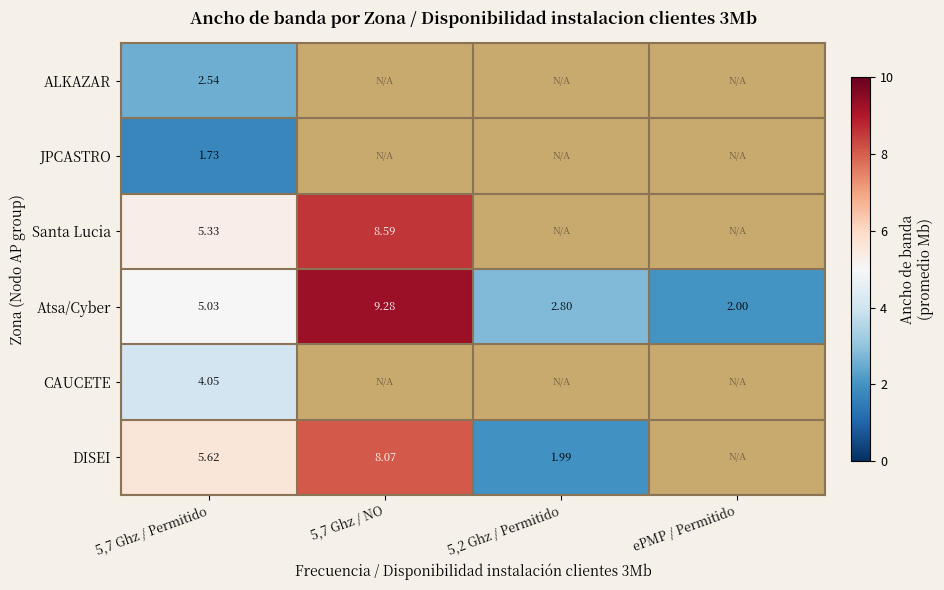

Where is Santa Lucia nearest to the value 4?

5,7 Ghz / Permitido